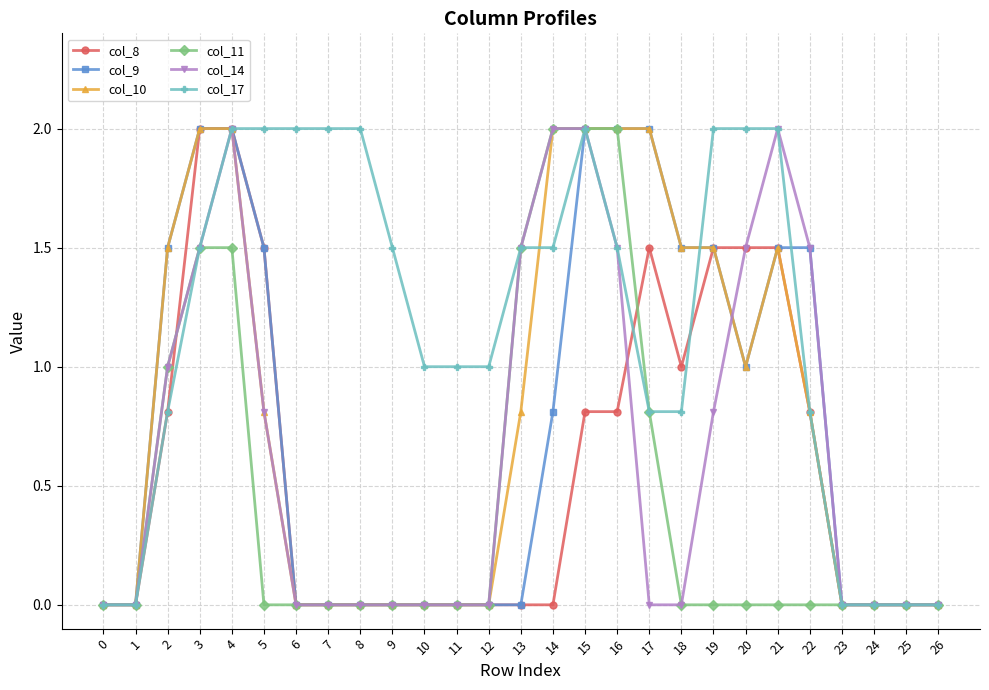

Is this an area chart (filled region under the line)?

No